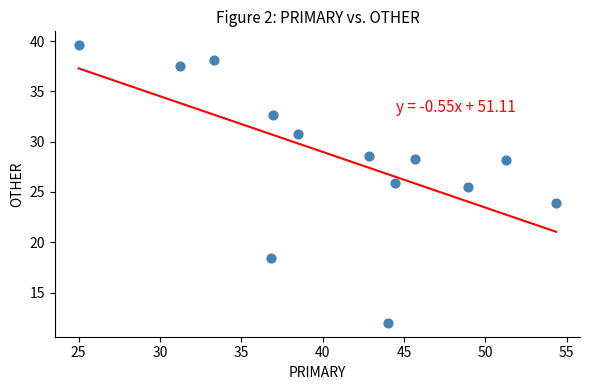

What Y value in the scatter plot is closest to 25?

25.5